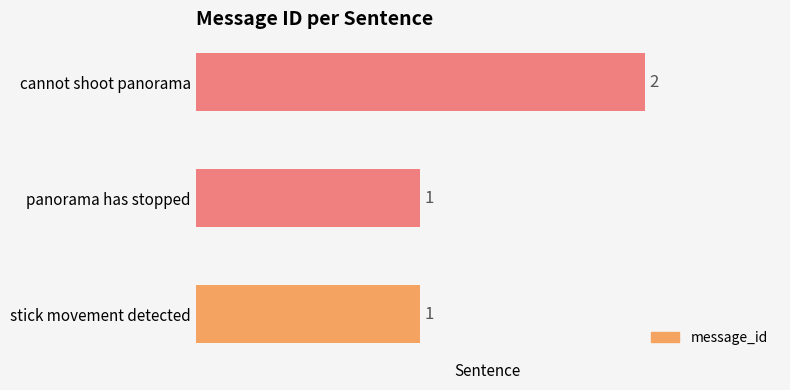

Is it true that the value at cannot shoot panorama is 3?

False